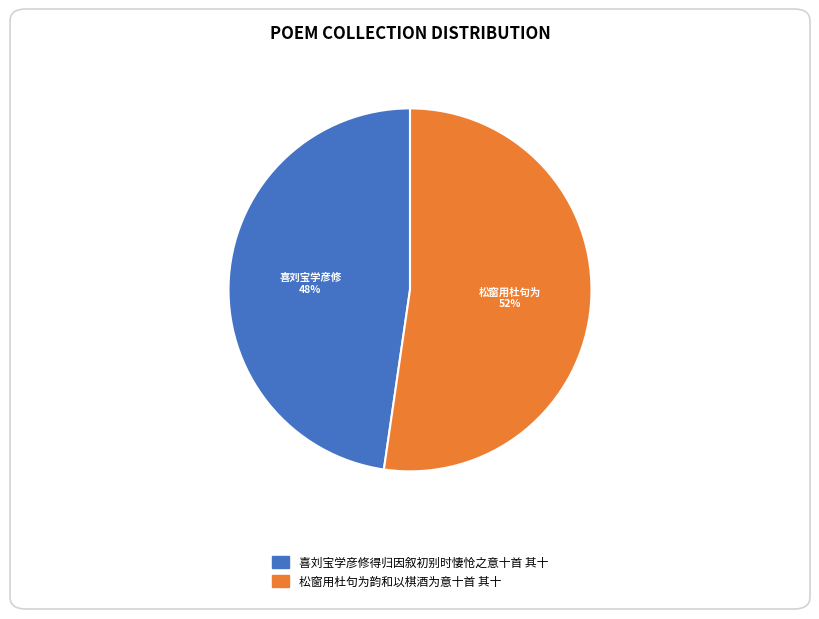

How many segments does this pie chart have?

2